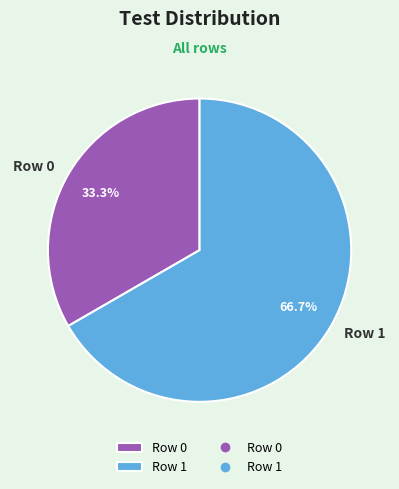

Is the sum of Row 0 and Row 1 greater than half?

Yes